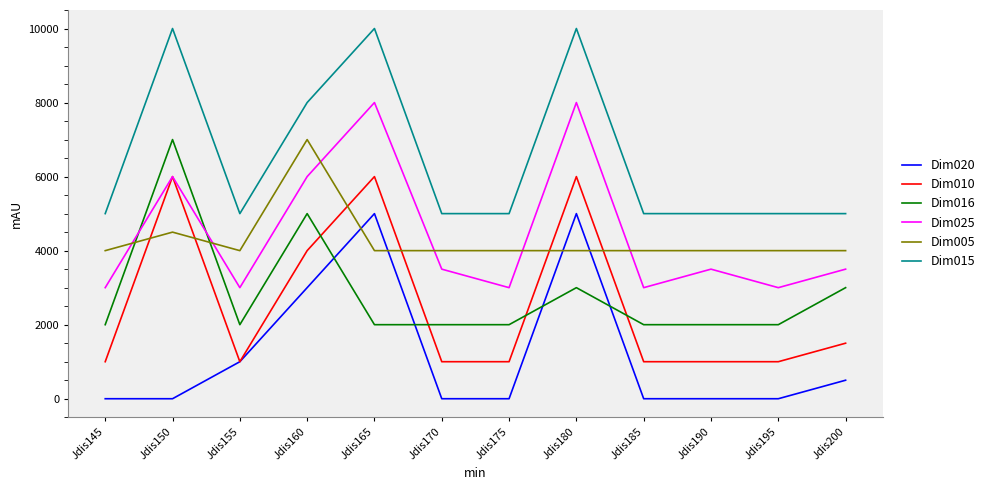

What is the difference between the highest and lowest values at Jdis170?

5000